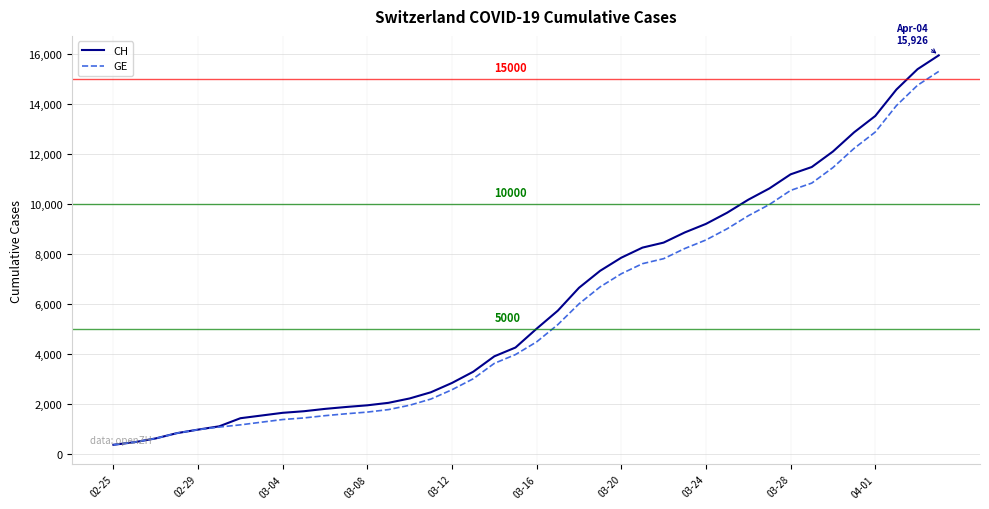

Which series has the widest spread of values?

CH